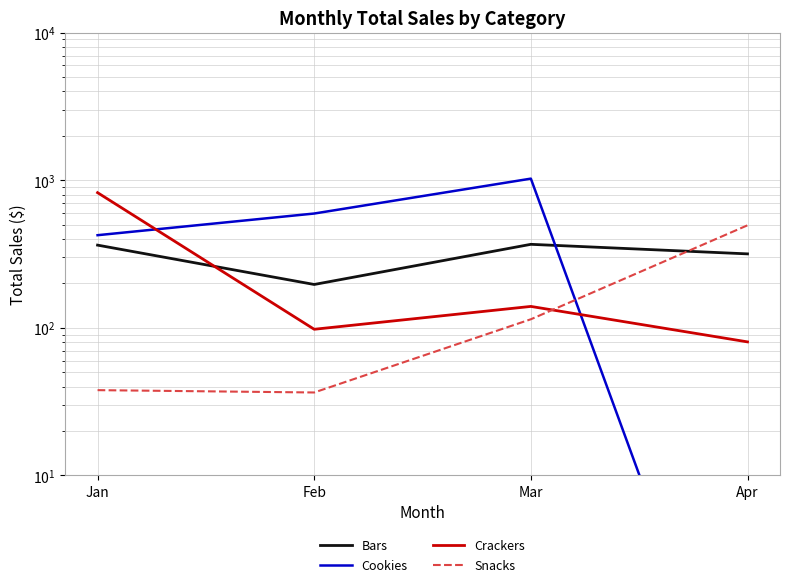

True or false: Bars and Snacks cross at least once.

True